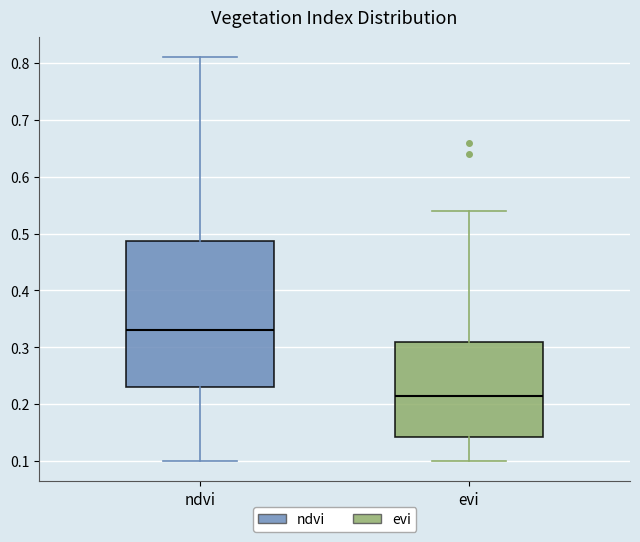

Reading left to right, read every box against the y-axis: the position of its median line, the range the box covers, and the ends of its whiskers. The values are not printed on the chart, so give them approximately, as read against the axis.

ndvi: median 0.33, box 0.23 to 0.49, whiskers 0.10 to 0.81
evi: median 0.22, box 0.14 to 0.31, whiskers 0.10 to 0.54